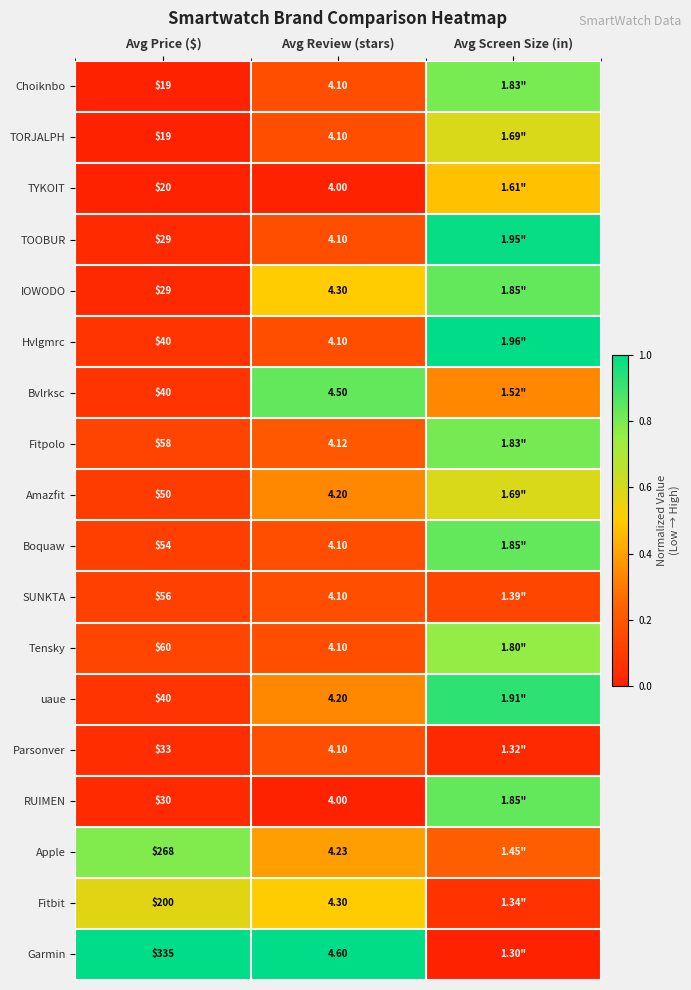

At which category is the sum across all series the highest?

Avg Screen Size (in)